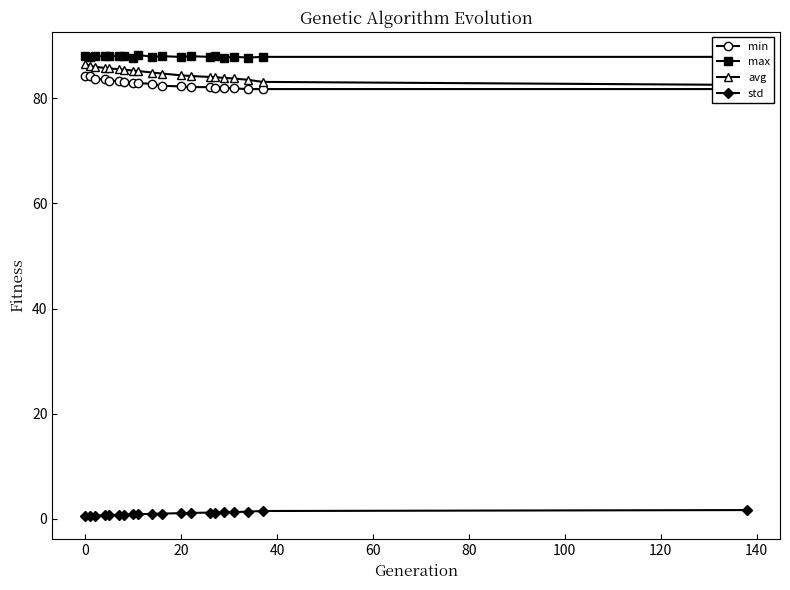

What is the average value of the max series?

87.9